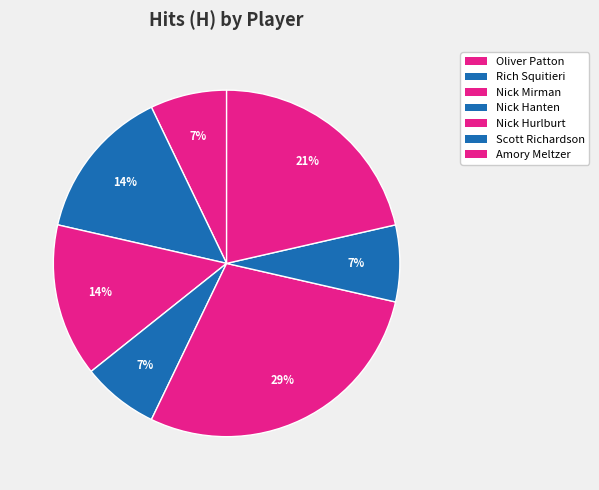

How many slices are in this pie chart?

7